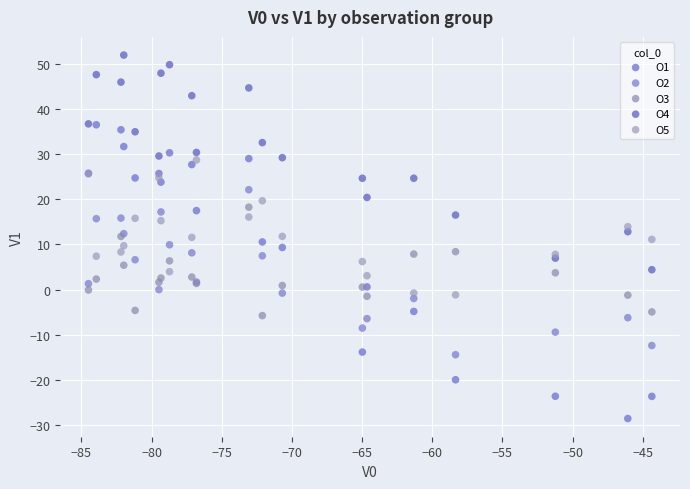

Which series contains the highest Y value?

O4